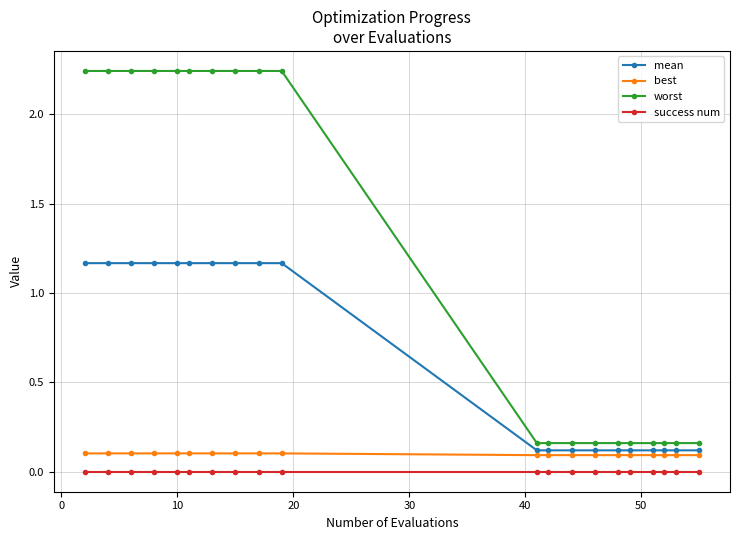

What is the average value of the mean series?

0.6